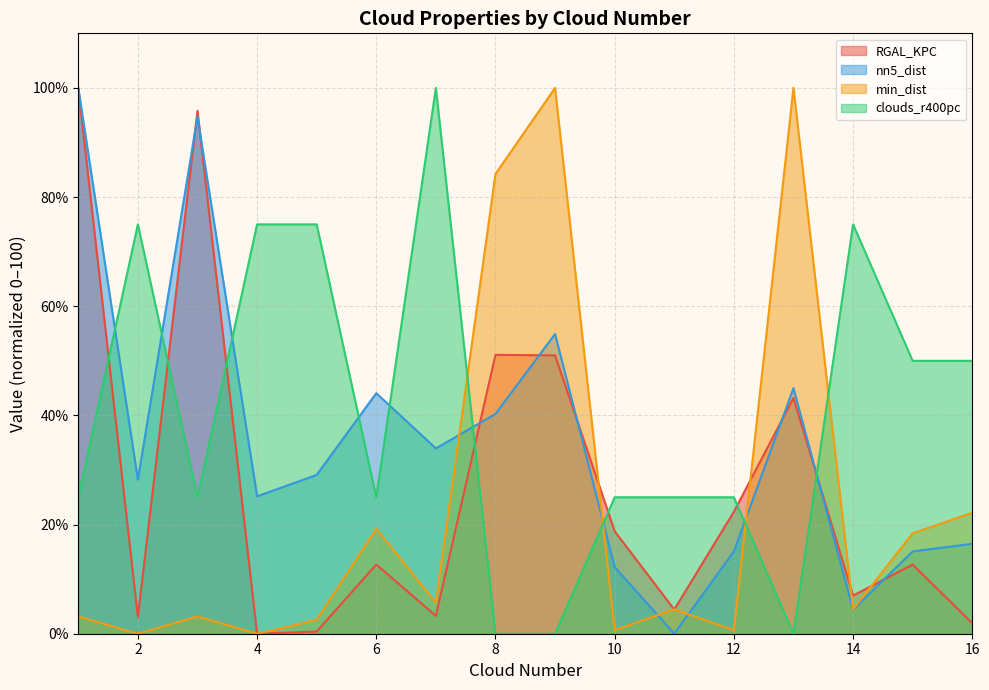

Where is the first local maximum for min_dist?

3